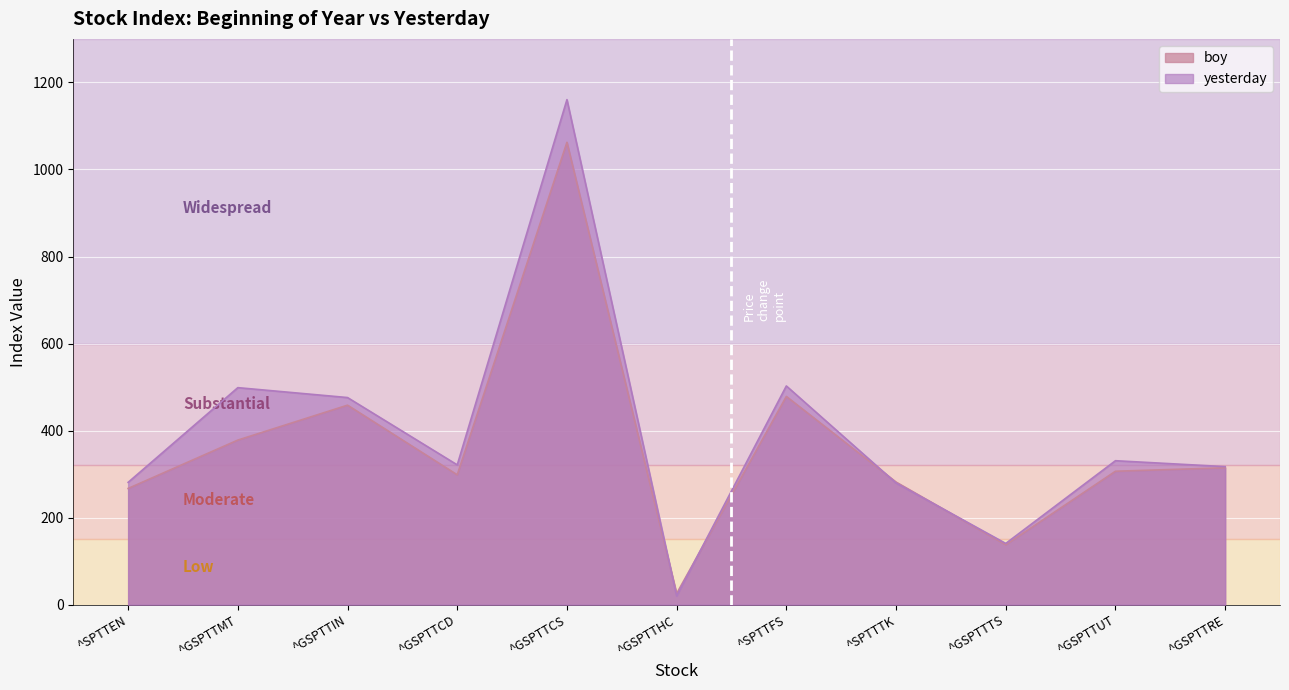

How many intersections are there between yesterday and boy?

4